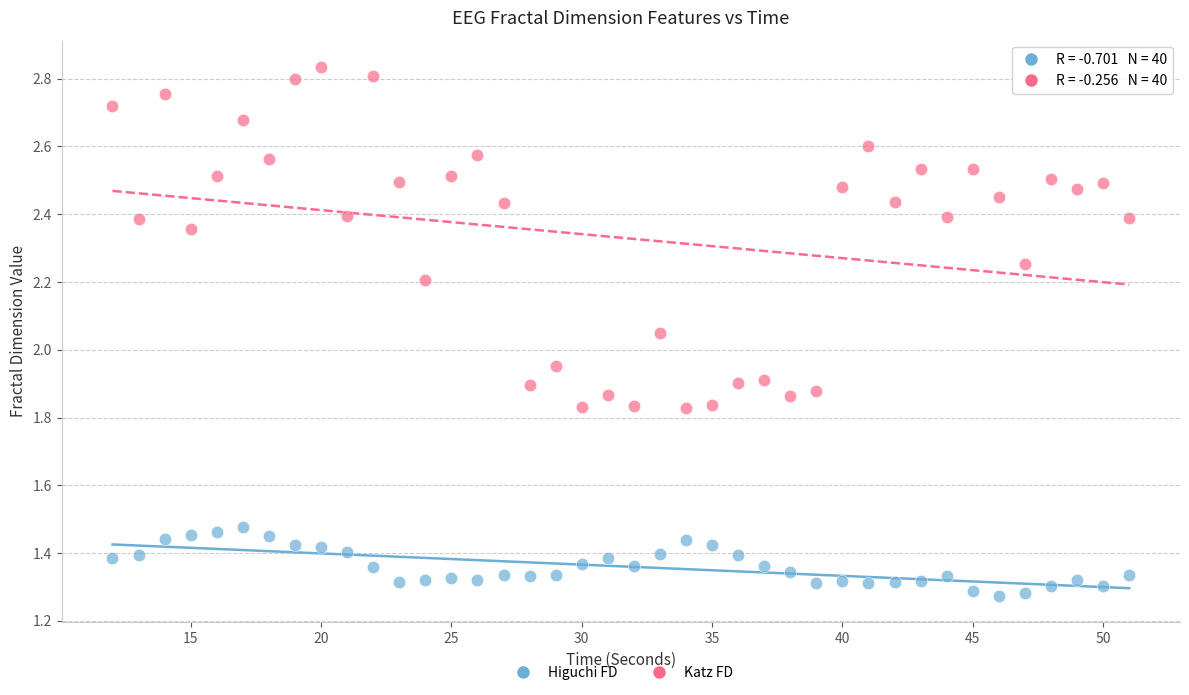

What is the X range (max minus min) for the scatter plot?

39.0